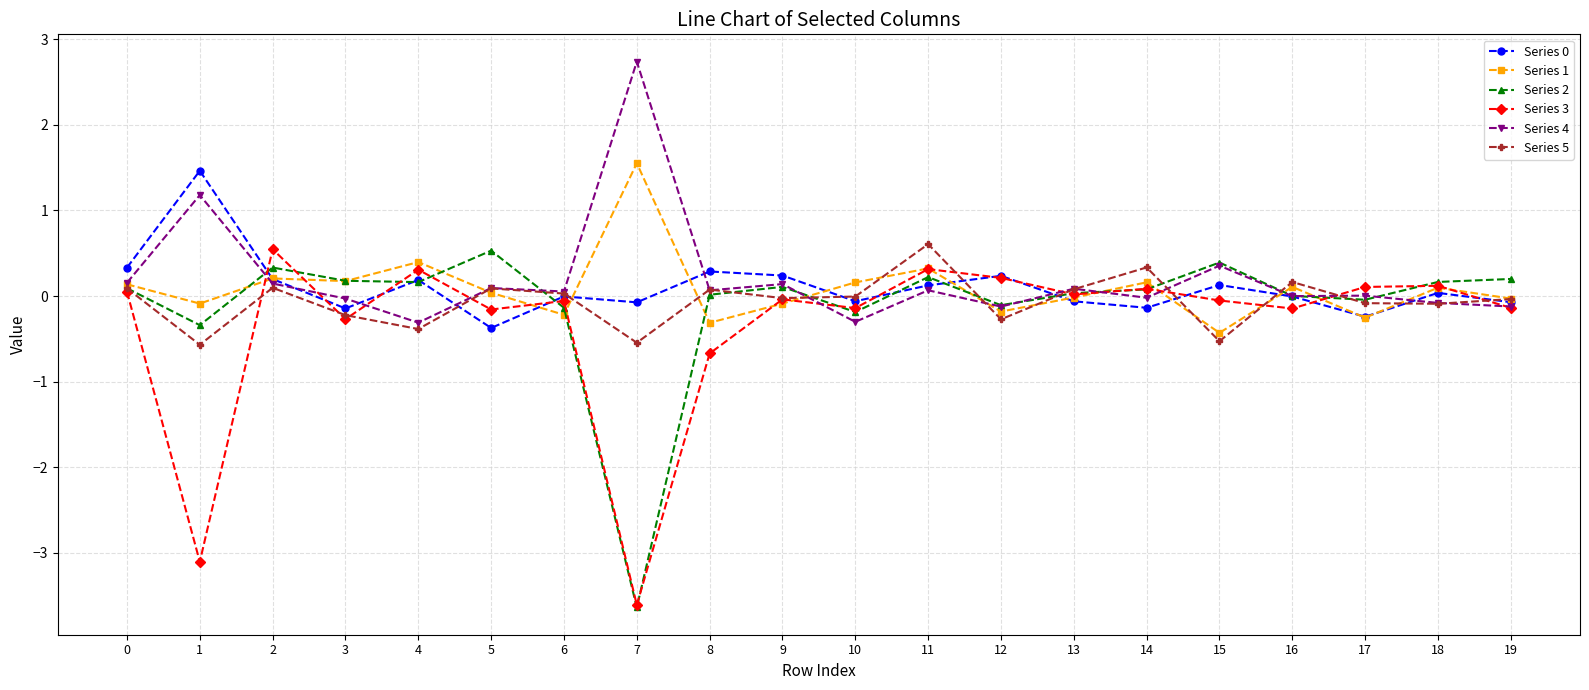

What is the value of the Series 0 point at the 13th from the left?

0.2